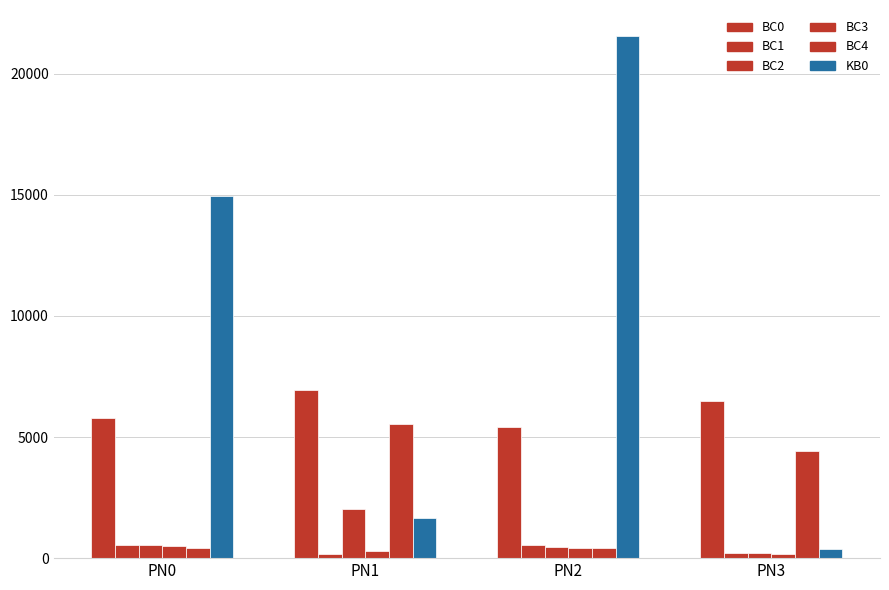

How many bars are there in total?

24